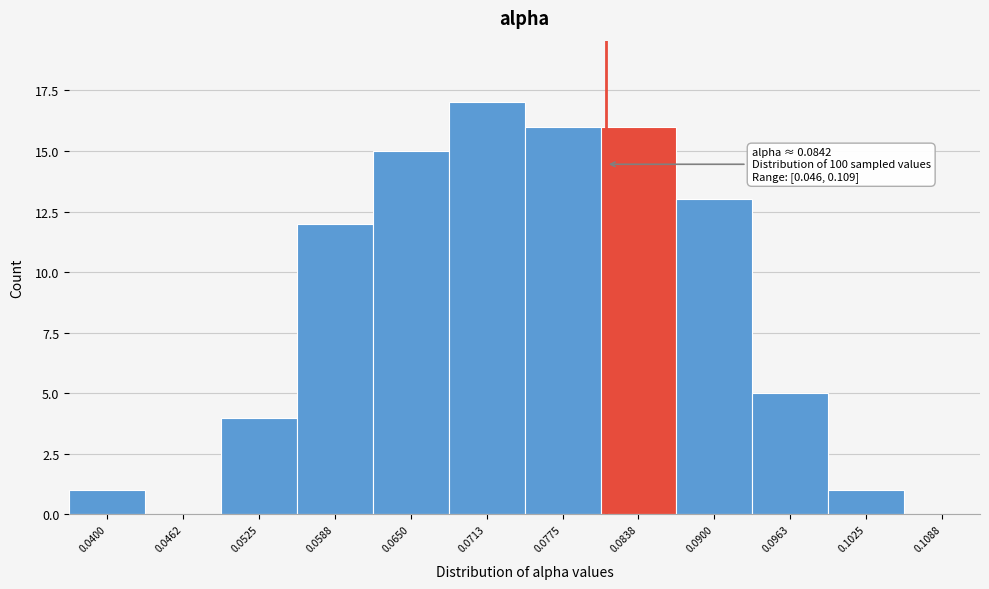

Reading left to right, transcribe all the data shown in this chart.

0.0400=1	0.0462=0	0.0525=4	0.0588=12	0.0650=15	0.0713=17	0.0775=16	0.0838=16	0.0900=13	0.0963=5	0.1025=1	0.1088=0